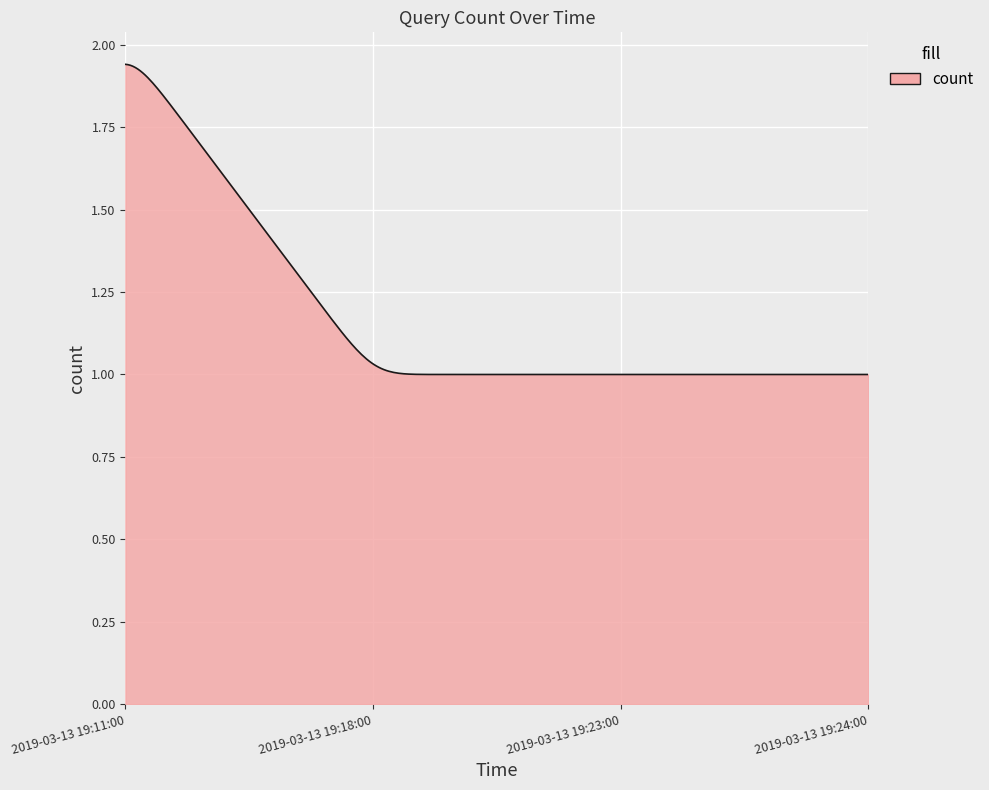

What is the difference between the maximum and minimum values?

0.9